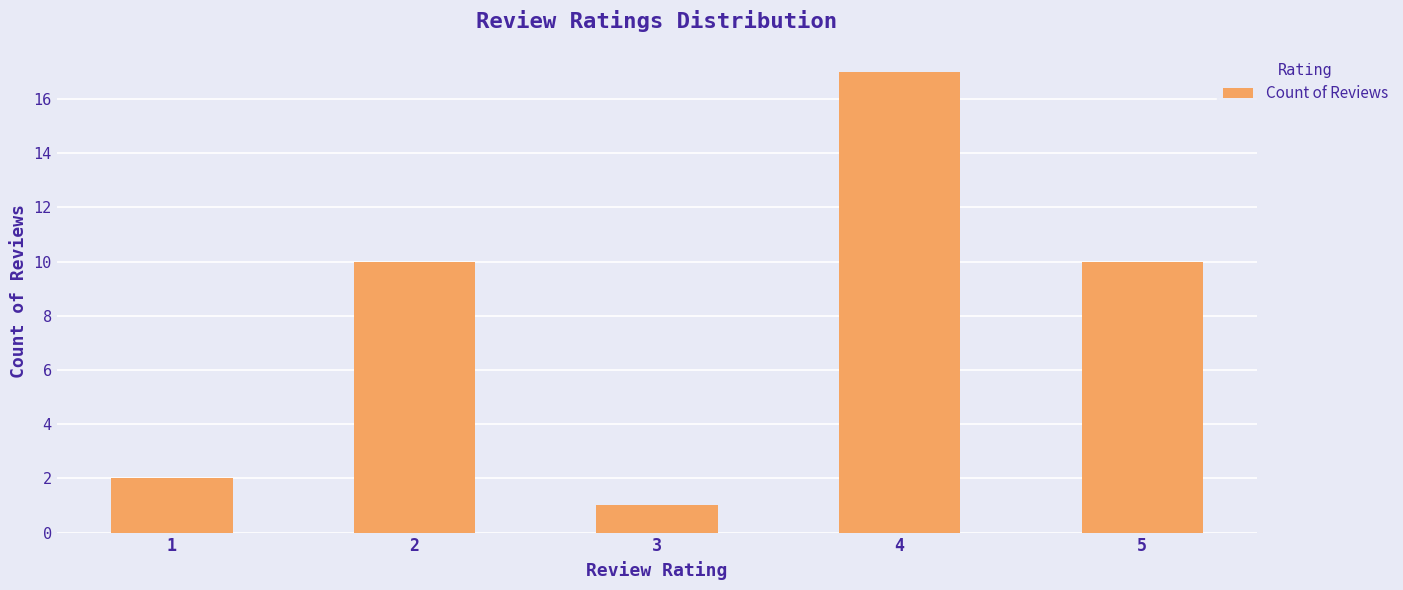

The value at 1 is 0. True or false?

False